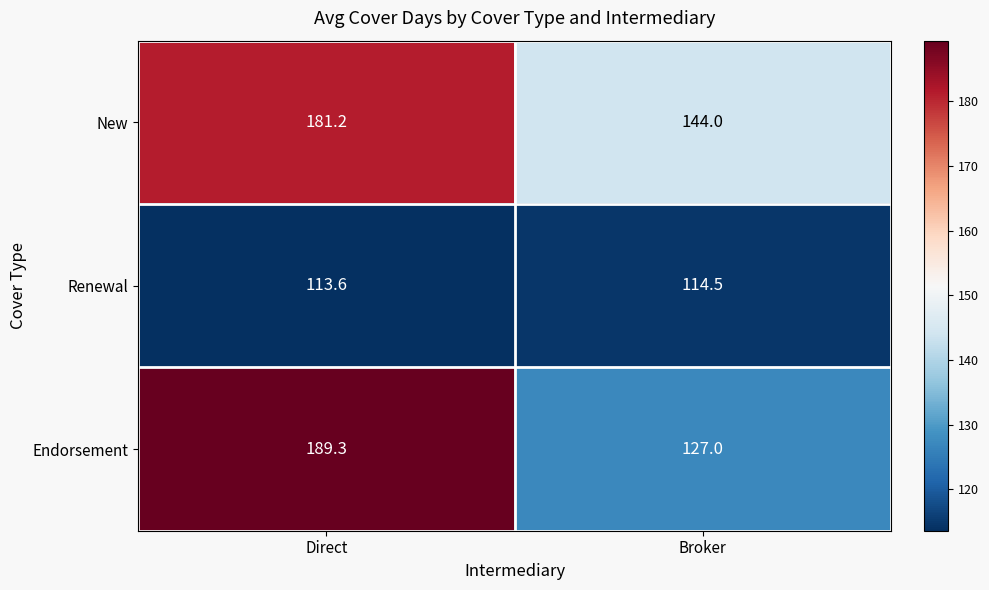

Reading left to right, transcribe all the data shown in this chart.

New: Direct=181.2	Broker=144.0
Renewal: Direct=113.6	Broker=114.5
Endorsement: Direct=189.3	Broker=127.0